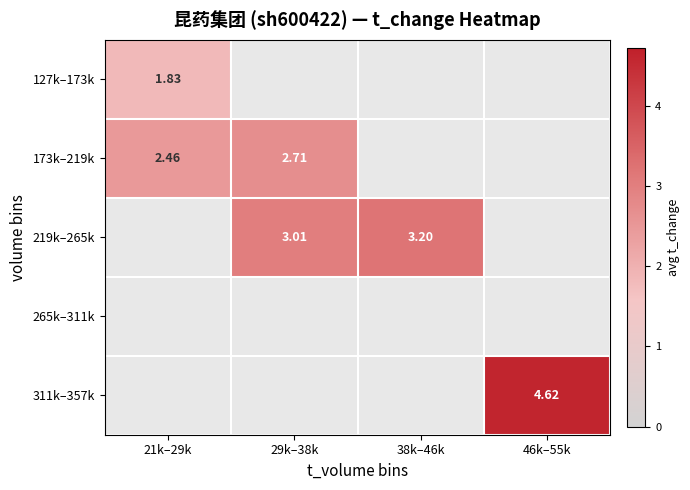

What is the maximum value shown in the chart?

4.6